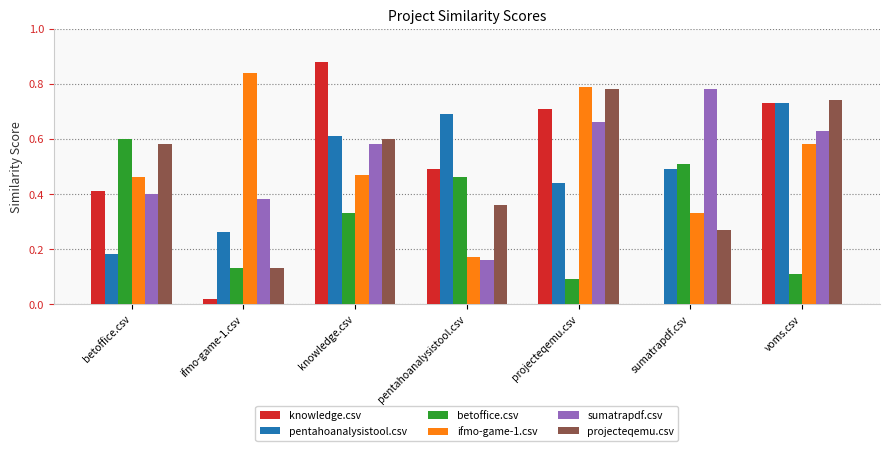

Which series has the widest spread of values?

knowledge.csv